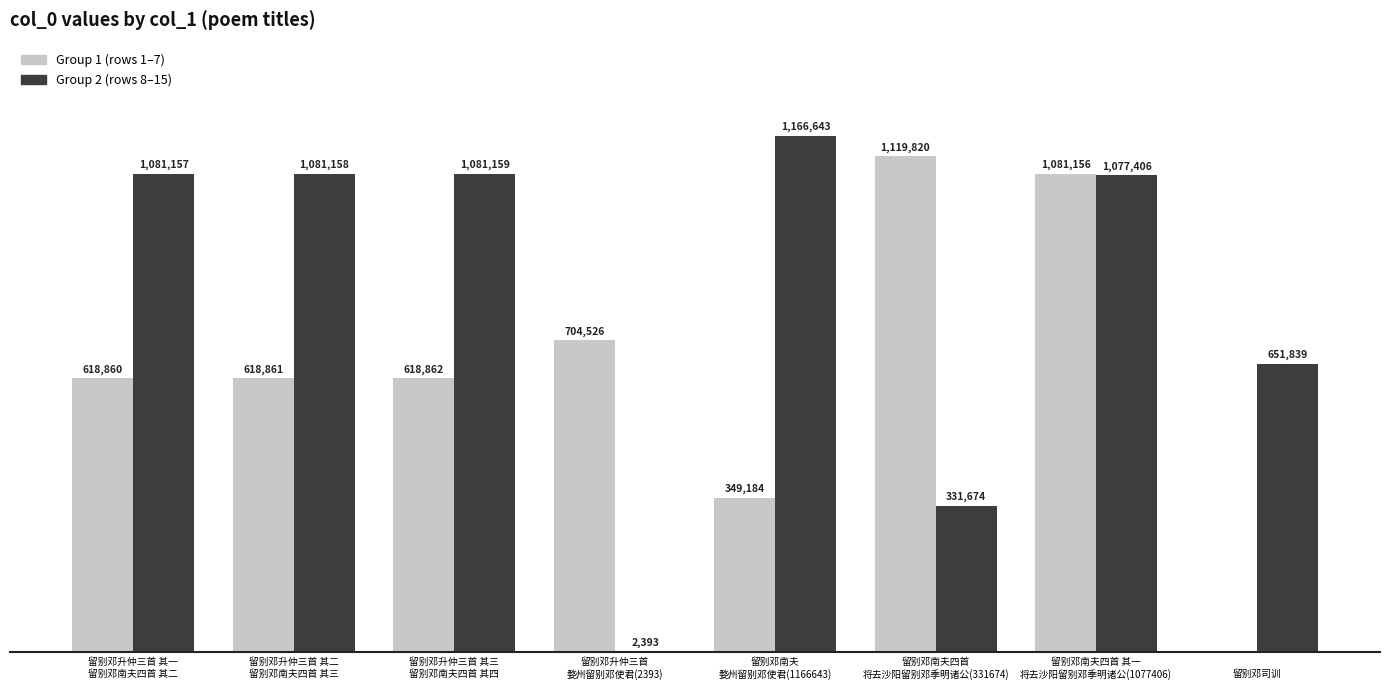

At which label is Group 1 (rows 1–7) closest to 559910?

留别邓升仲三首 其一
留别邓南夫四首 其二